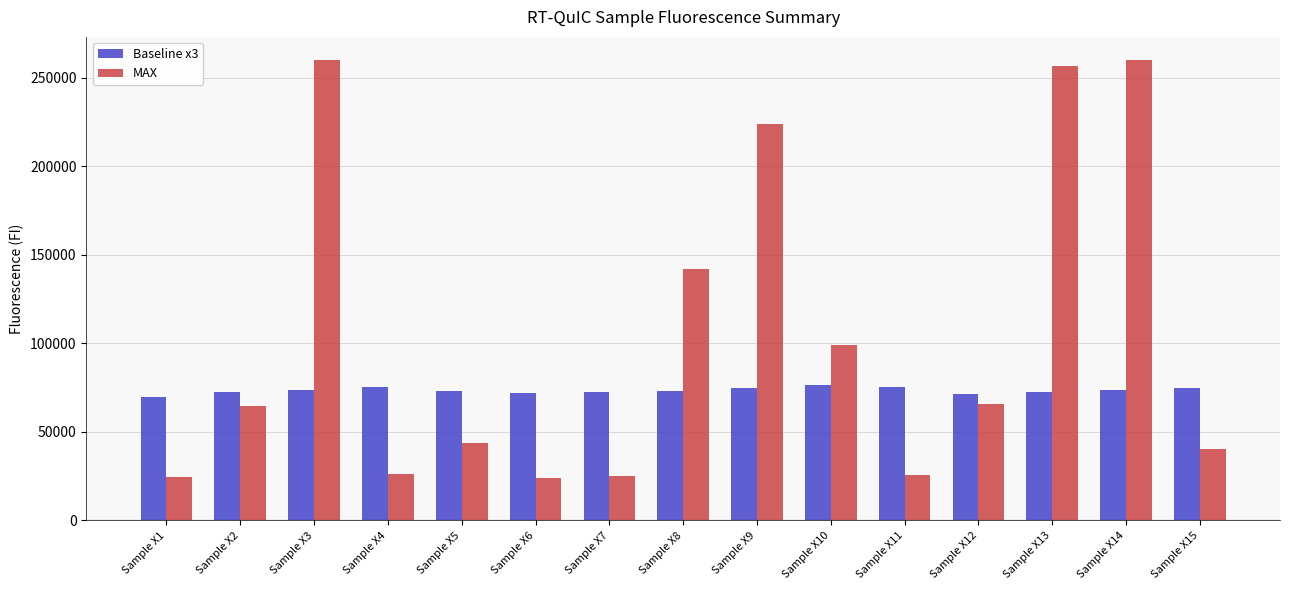

What is the difference between the highest and lowest values at Sample X11?

49455